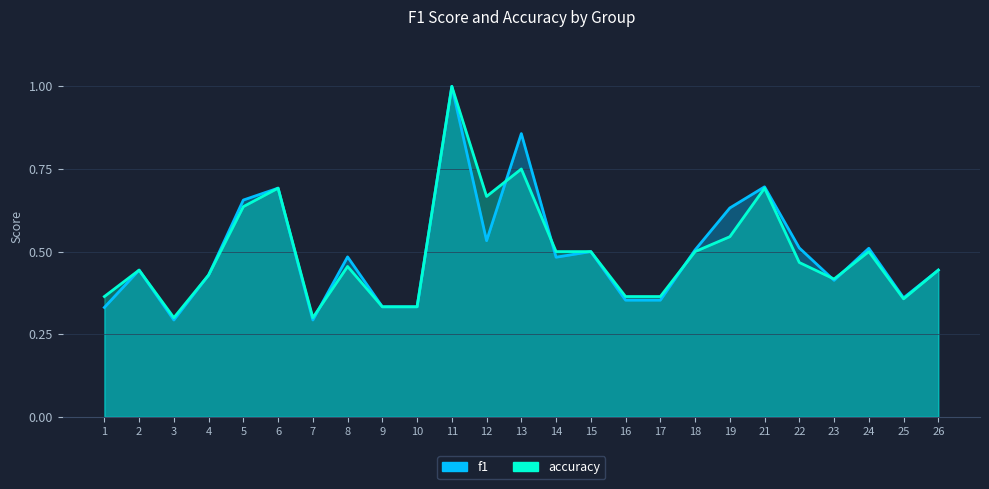

What is the sum of all f1 values?

12.4